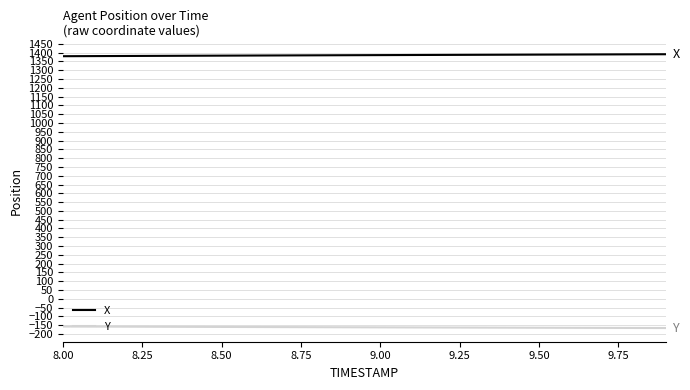

Which series has the largest total across all categories?

X